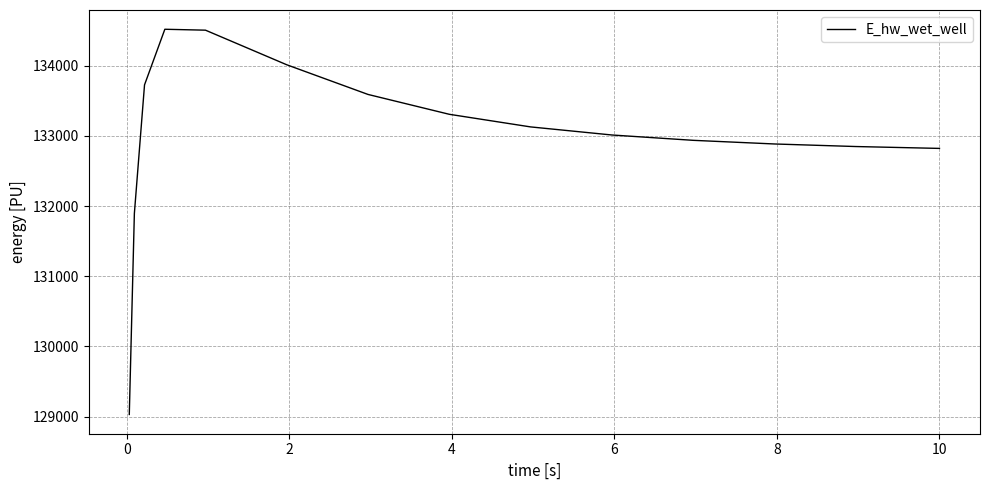

What is the difference between the maximum and minimum values?

5490.5